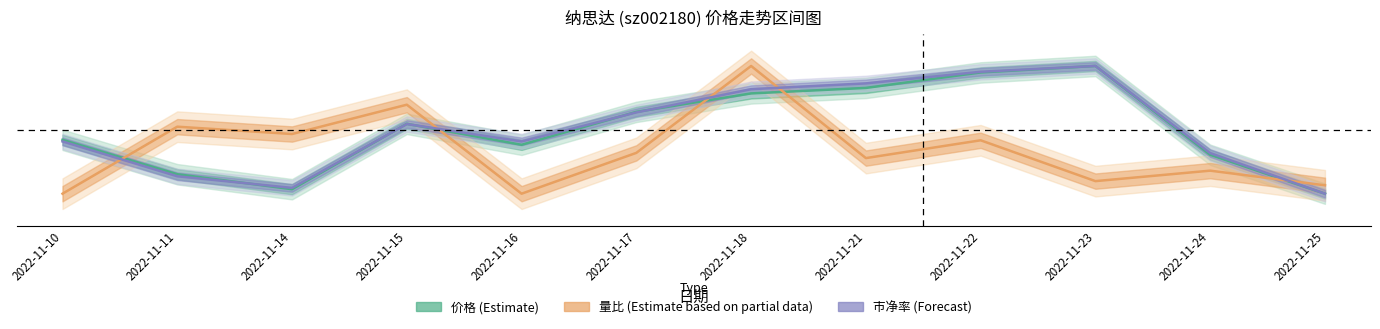

True or false: 价格 has more than 0 interior local peaks.

True